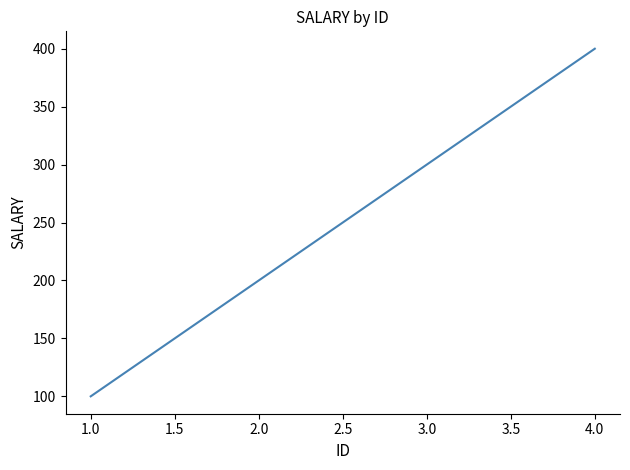

How many values are between 200 and 400?

3